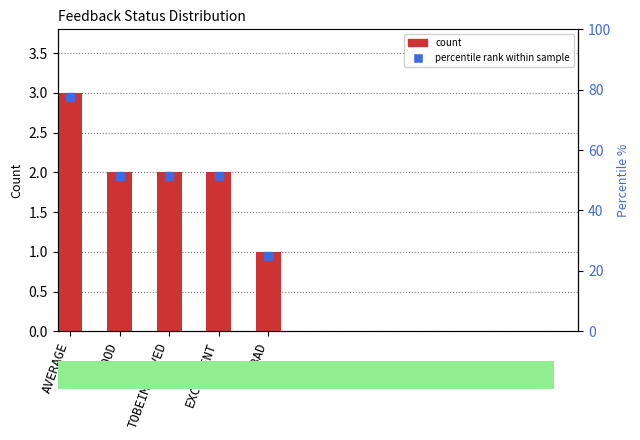

How many values exceed 2?

1